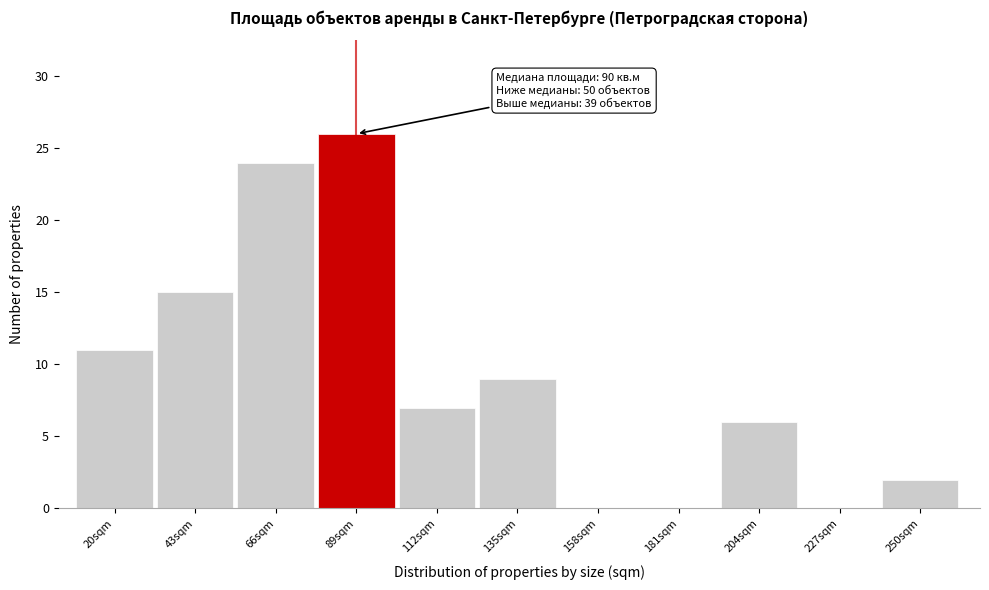

Reading left to right, transcribe all the data shown in this chart.

20sqm=11	43sqm=15	66sqm=24	89sqm=26	112sqm=7	135sqm=9	158sqm=0	181sqm=0	204sqm=6	227sqm=0	250sqm=2